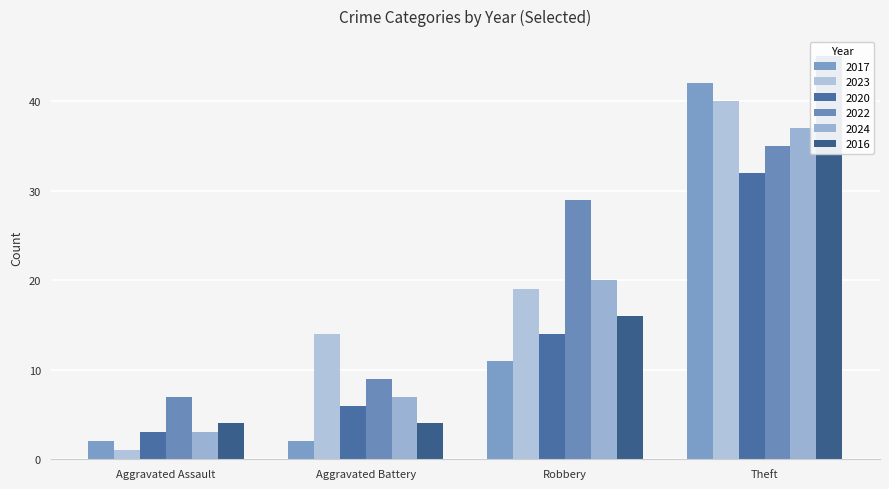

Which series has the largest total across all categories?

2022